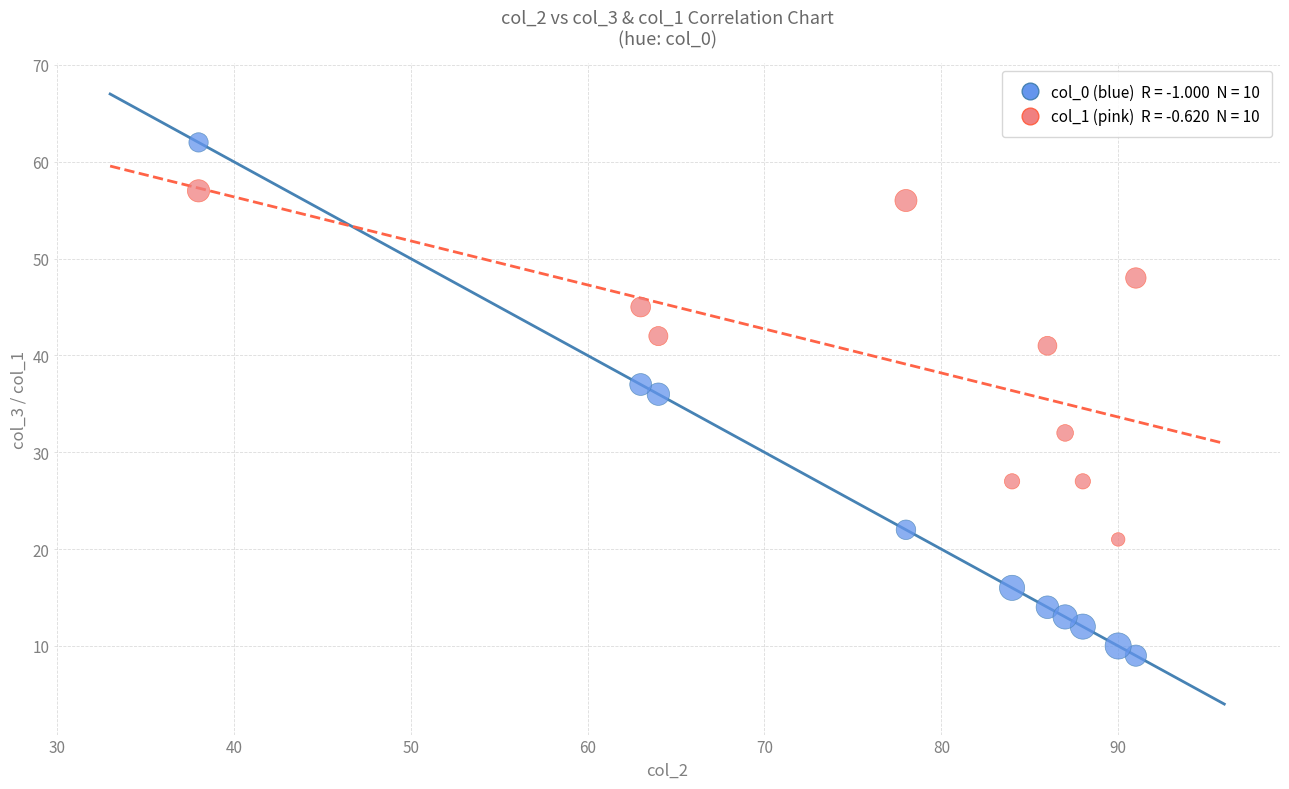

Across all series, what Y value is closest to 35?

36